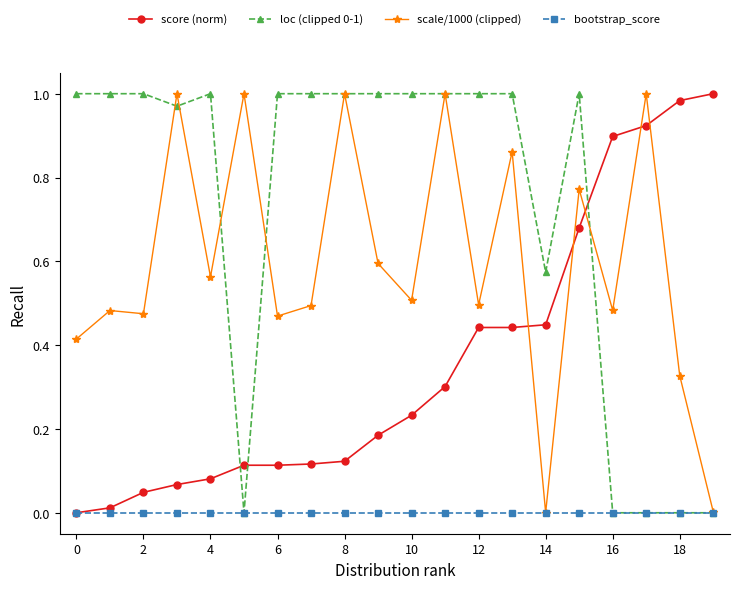

How many distinct data groups are displayed?

4